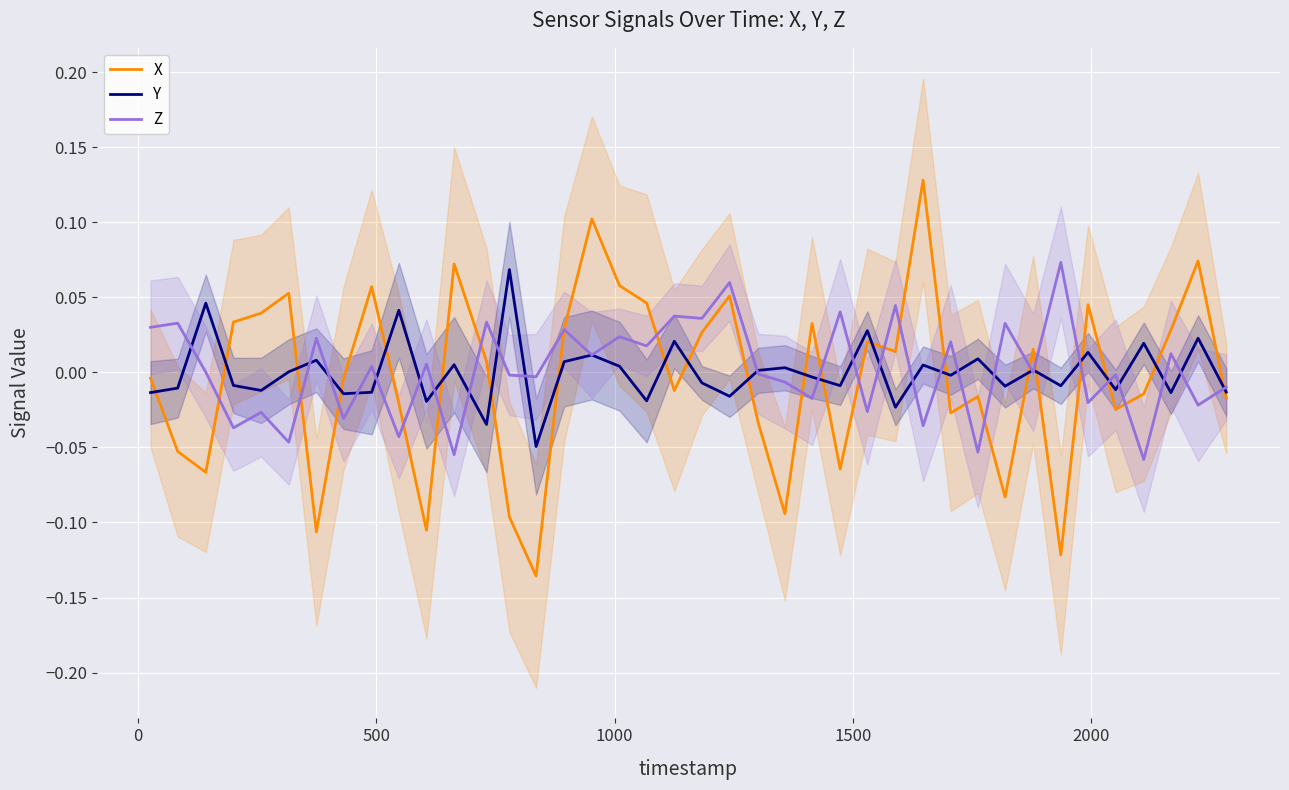

List the series in order of their peak value, highest first.

X, Z, Y